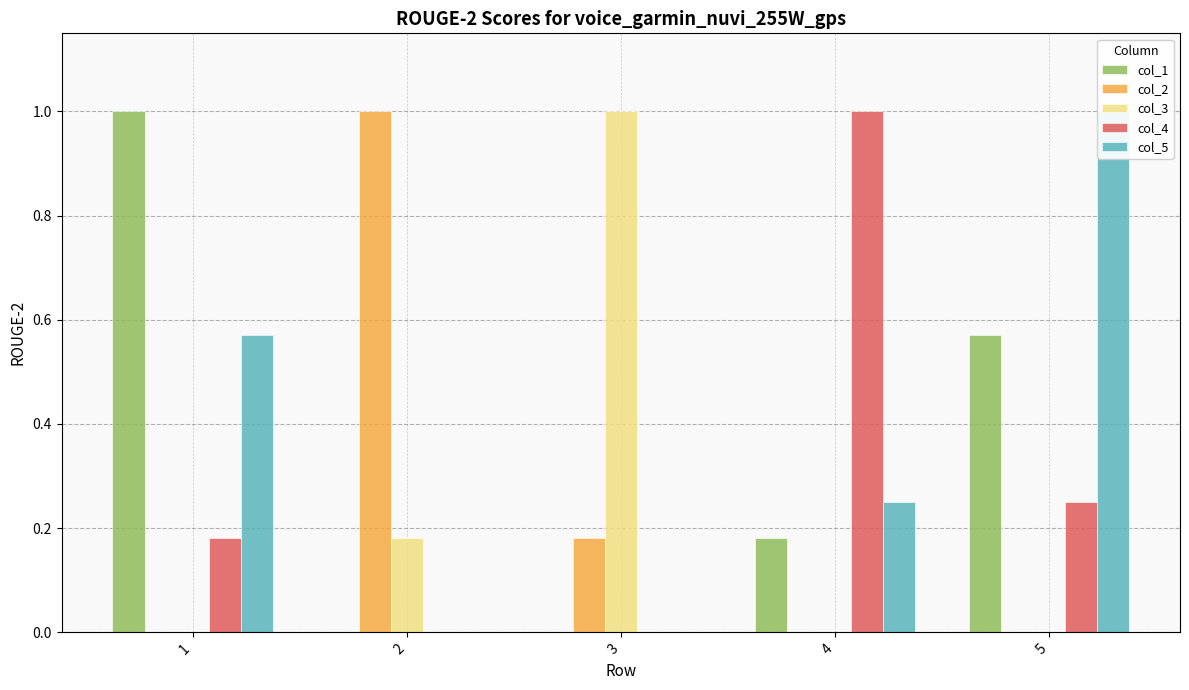

Reading left to right, extract all data points from this chart.

col_1: 1=1.0	2=0.0	3=0.0	4=0.2	5=0.6
col_2: 1=0.0	2=1.0	3=0.2	4=0.0	5=0.0
col_3: 1=0.0	2=0.2	3=1.0	4=0.0	5=0.0
col_4: 1=0.2	2=0.0	3=0.0	4=1.0	5=0.2
col_5: 1=0.6	2=0.0	3=0.0	4=0.2	5=1.0